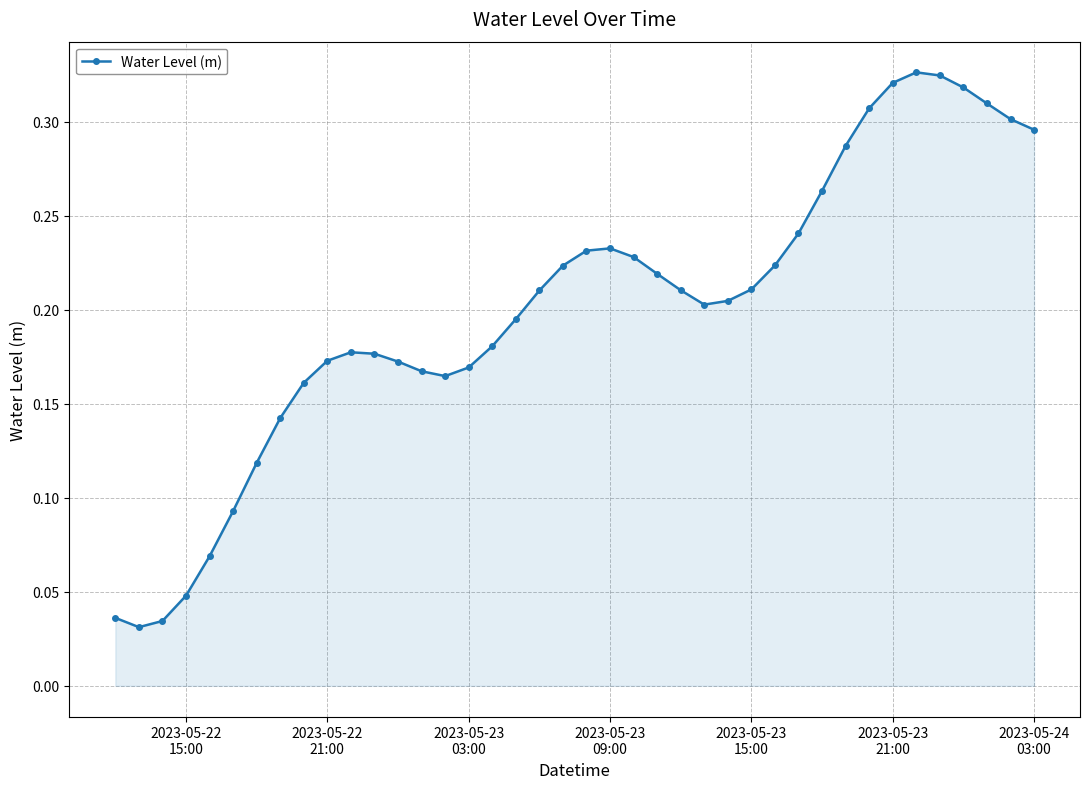

Count the values in the range 0 to 1.

40